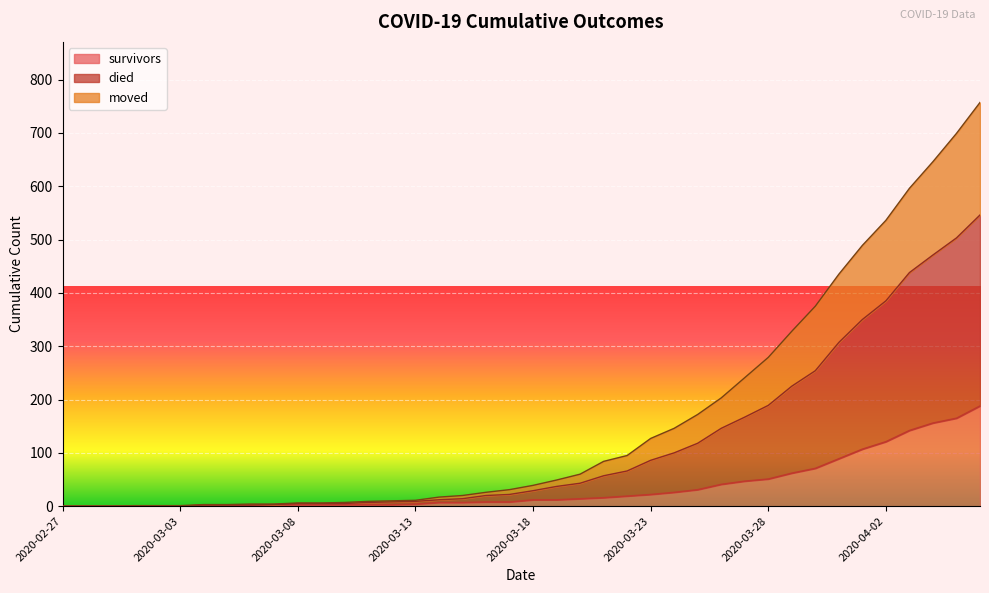

What position from the right is 2020-03-08?

30